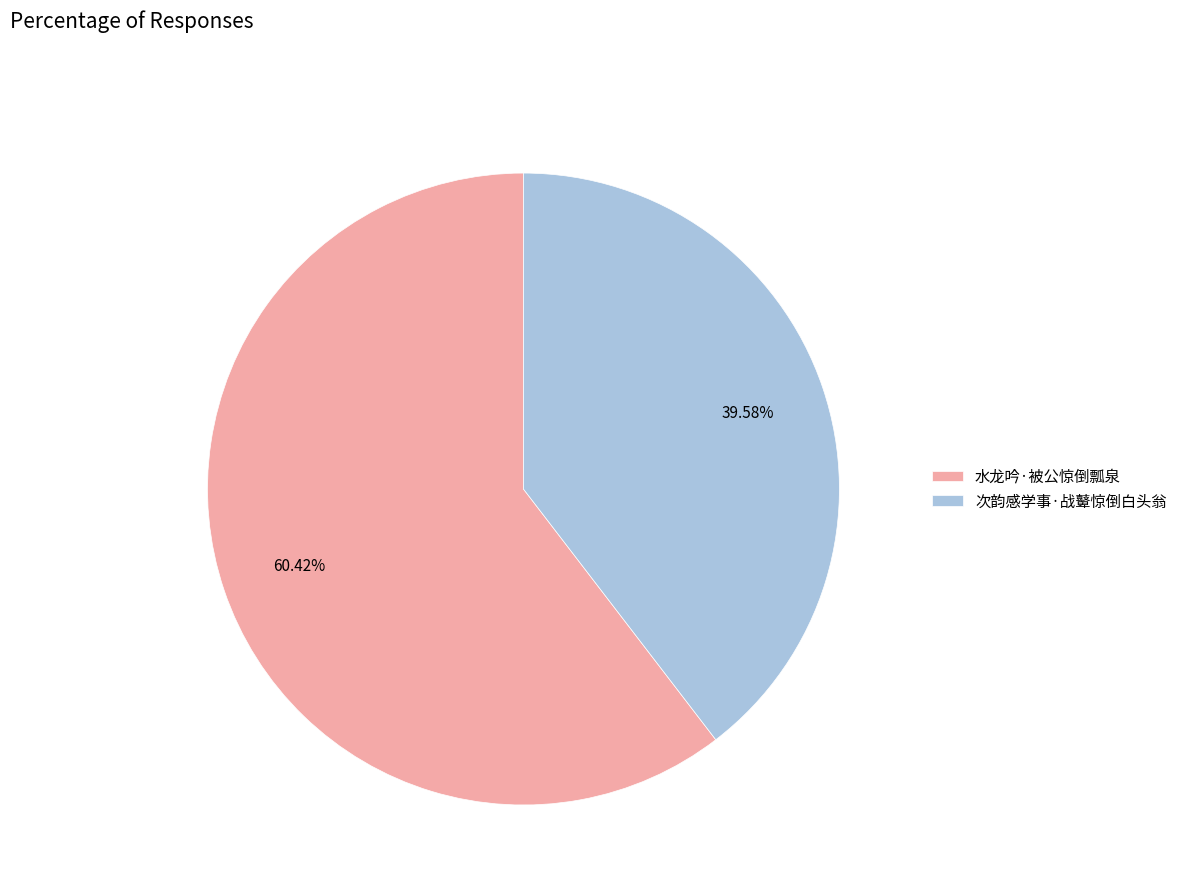

True or false: 次韵感学事·战鼙惊倒白头翁 accounts for 54% of the total.

False